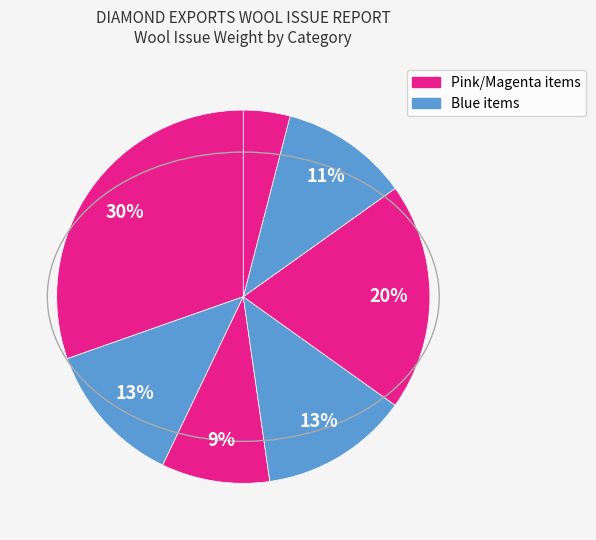

To the nearest percent, what is the difference between the largest and smallest slice percentages?

27%